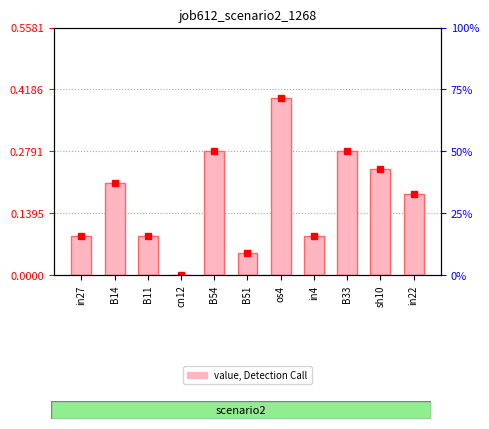

What is the difference between the second highest and minimum values?

0.3